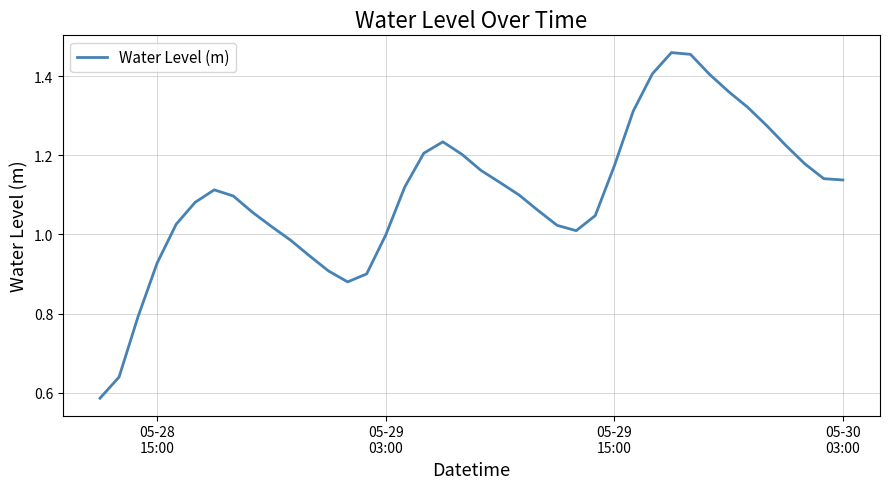

Does the chart have visible grid lines?

Yes